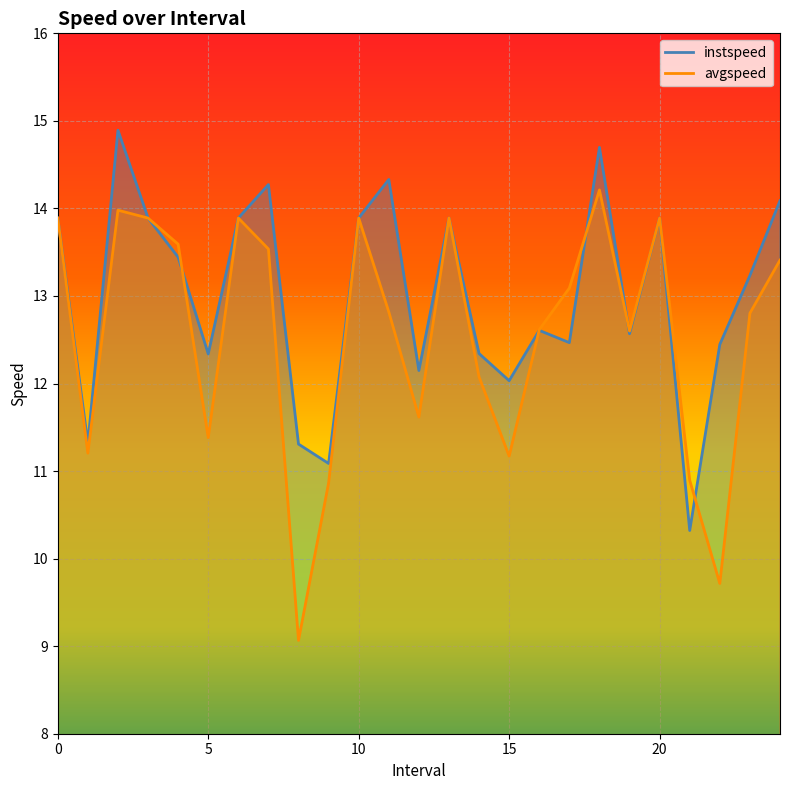

What is the total value across all series at 24.0?

27.5